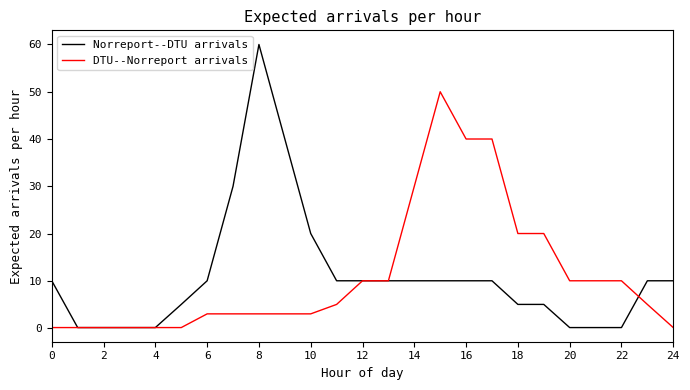

List the series in order of their peak value, lowest first.

DTU--Norreport arrivals, Norreport--DTU arrivals